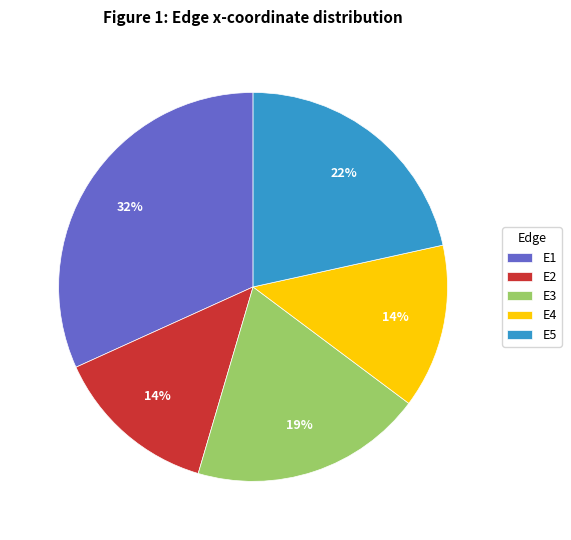

Does any single category account for the majority?

No